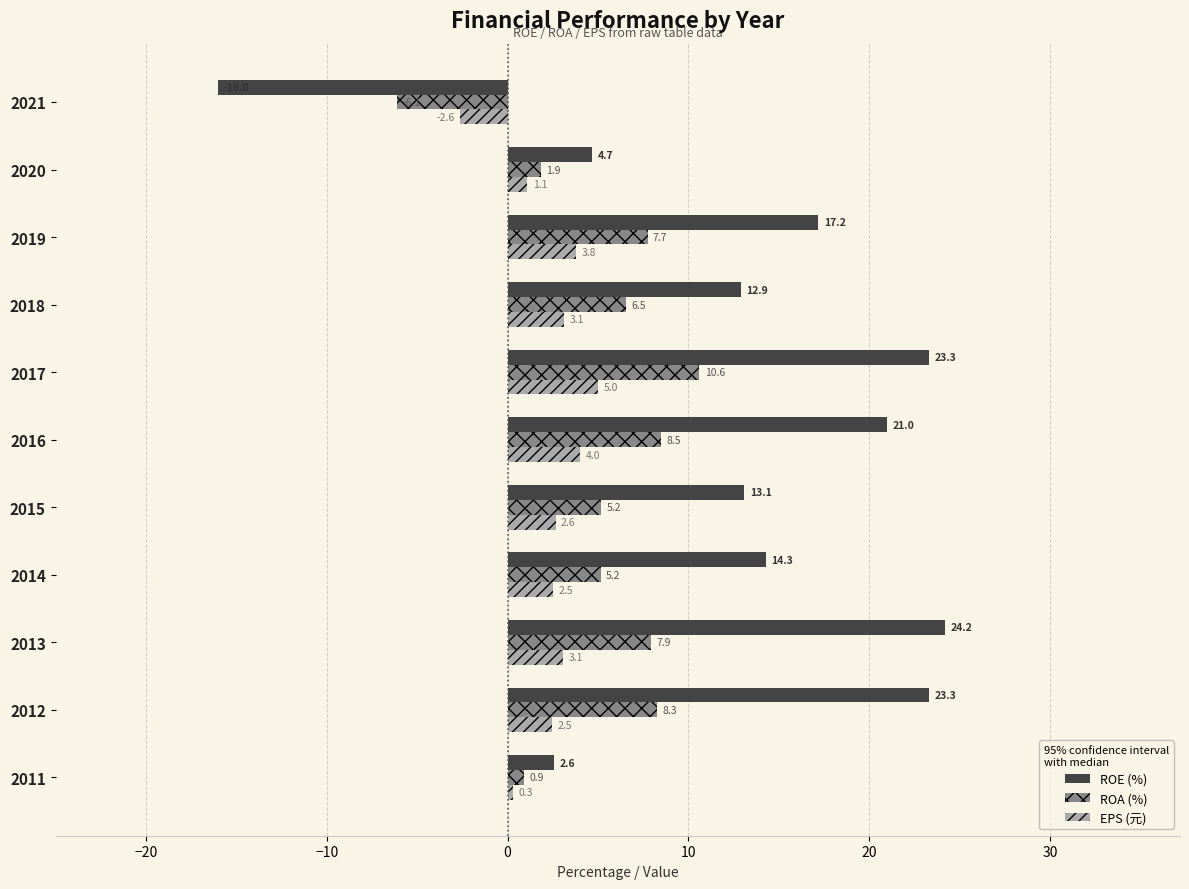

How many data points does each series have?

11